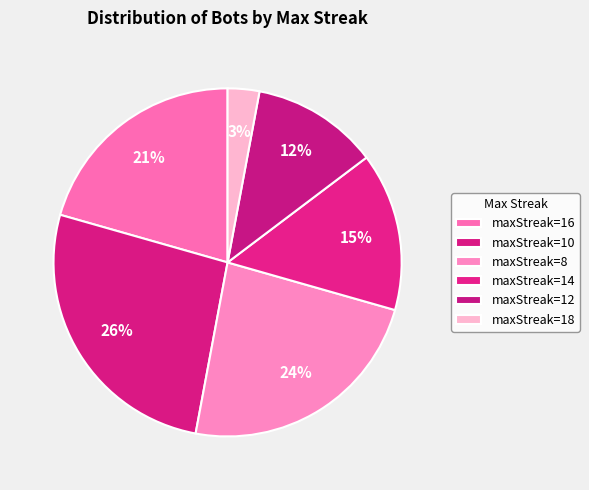

Count the number of slices in the pie.

6